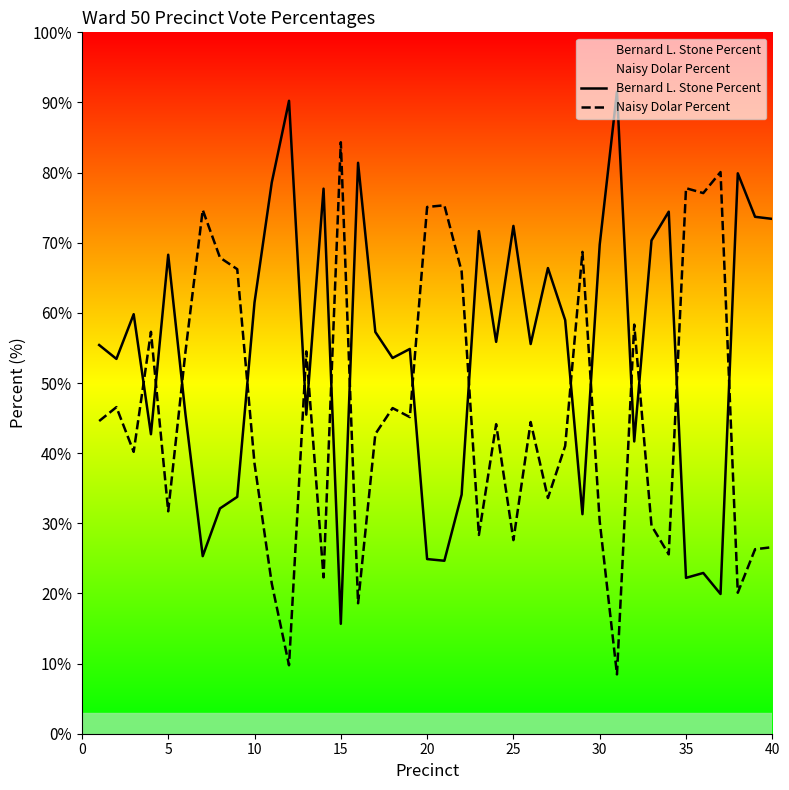

How many data points in Naisy Dolar Percent are above 44?

21